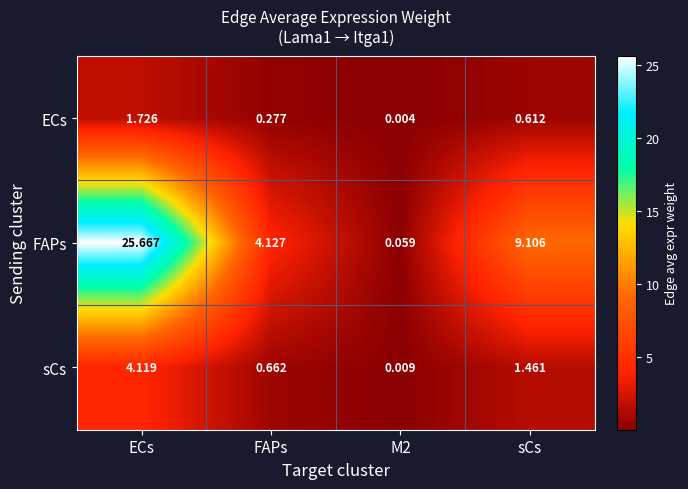

Which series changed the most between FAPs and M2?

FAPs